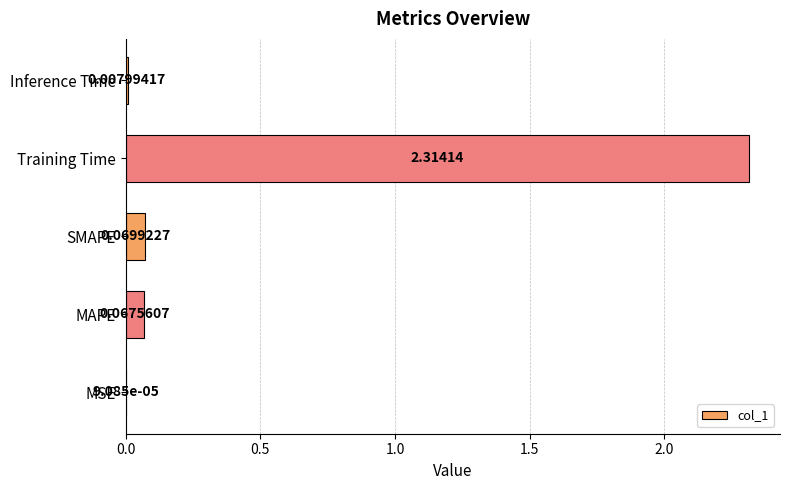

What is the sum of all values?

2.5